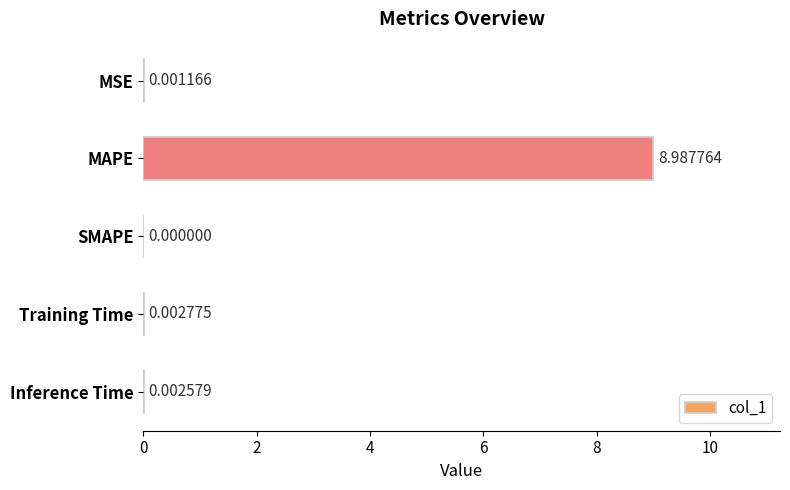

What is the average value?

1.8